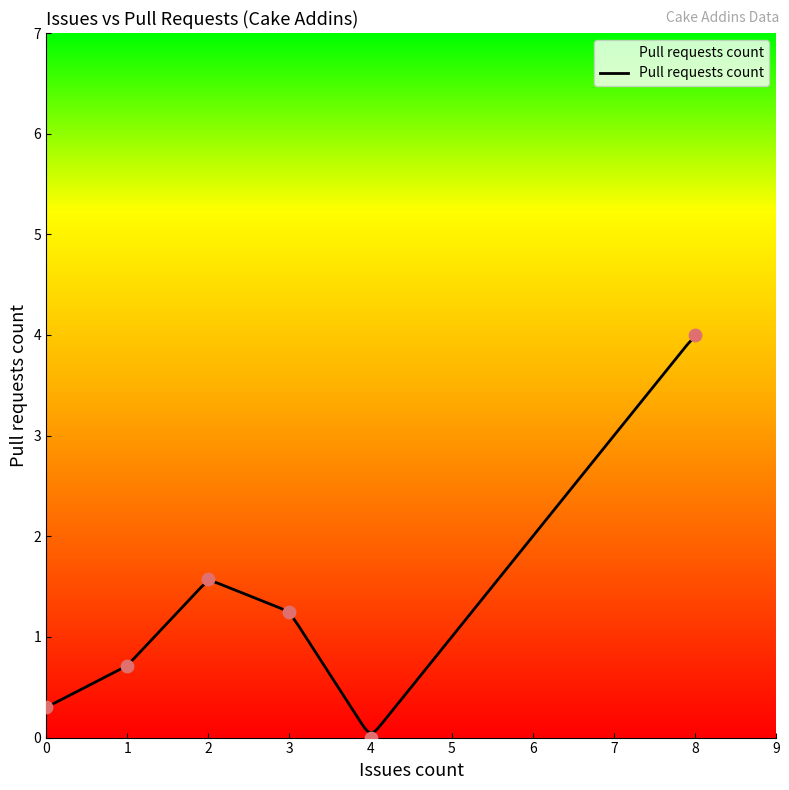

Between 0 and 1, which is larger?

1